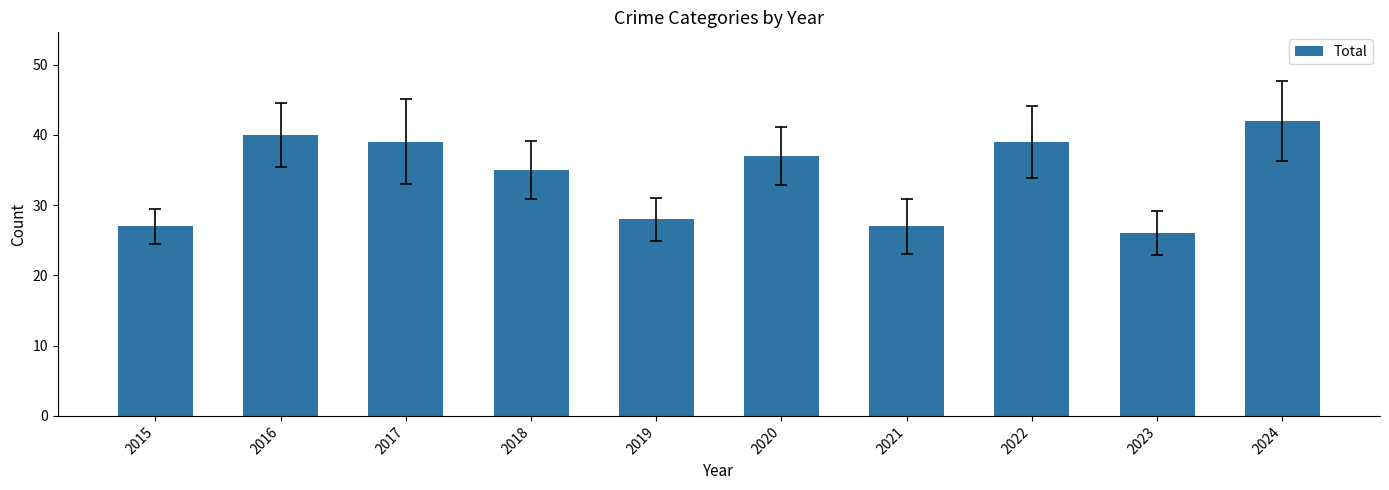

Reading left to right, list all the values displayed in this chart.

27	40	39	35	28	37	27	39	26	42